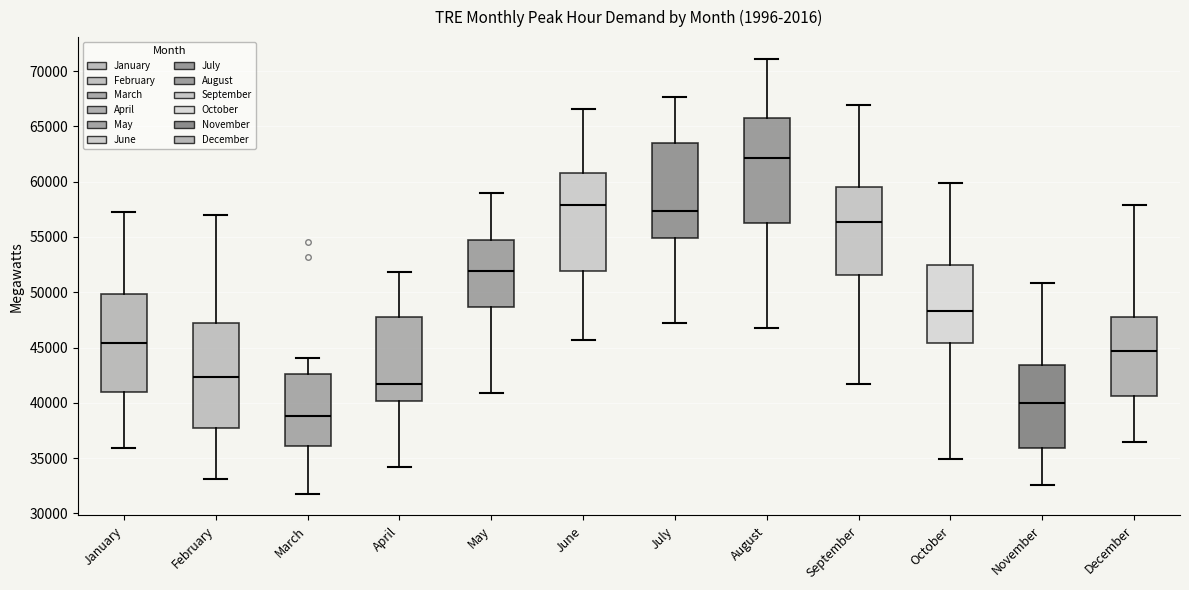

Which box has the lowest median line?

March